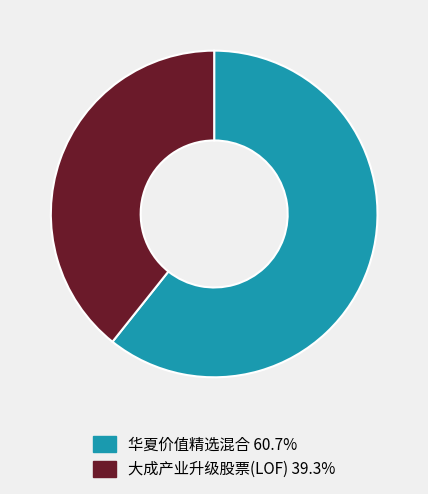

What is the ratio of the value at 大成产业升级股票(LOF) to the value at 华夏价值精选混合?

0.6